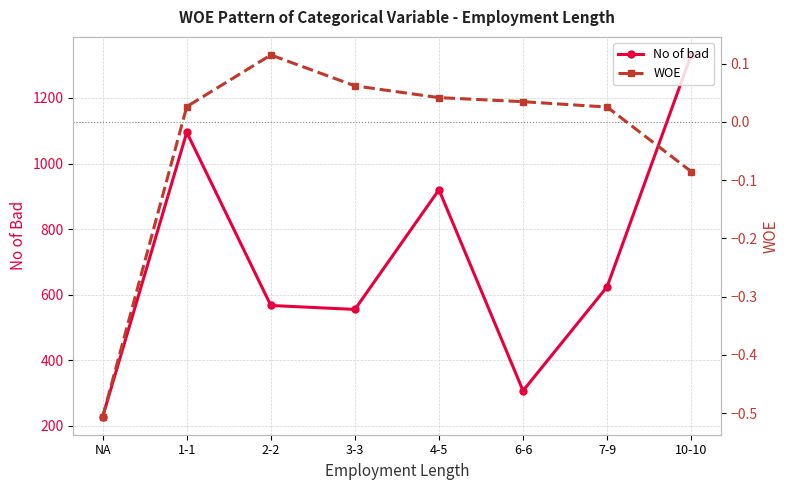

In No of bad, how many points are lower than both neighbors (excluding endpoints)?

2